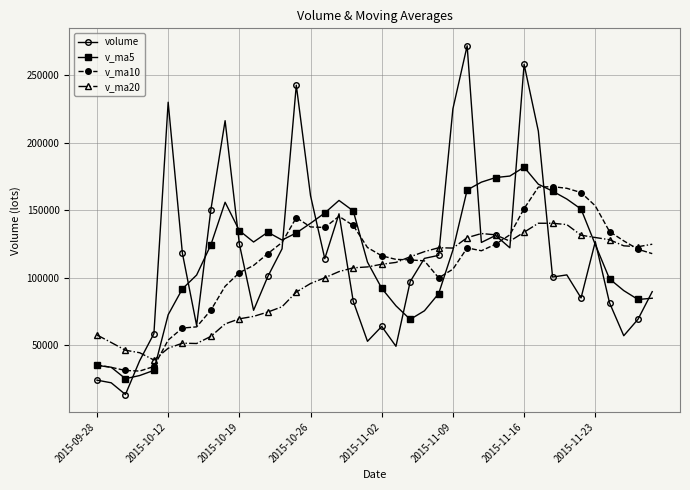

True or false: volume has more than 2 interior local peaks.

True